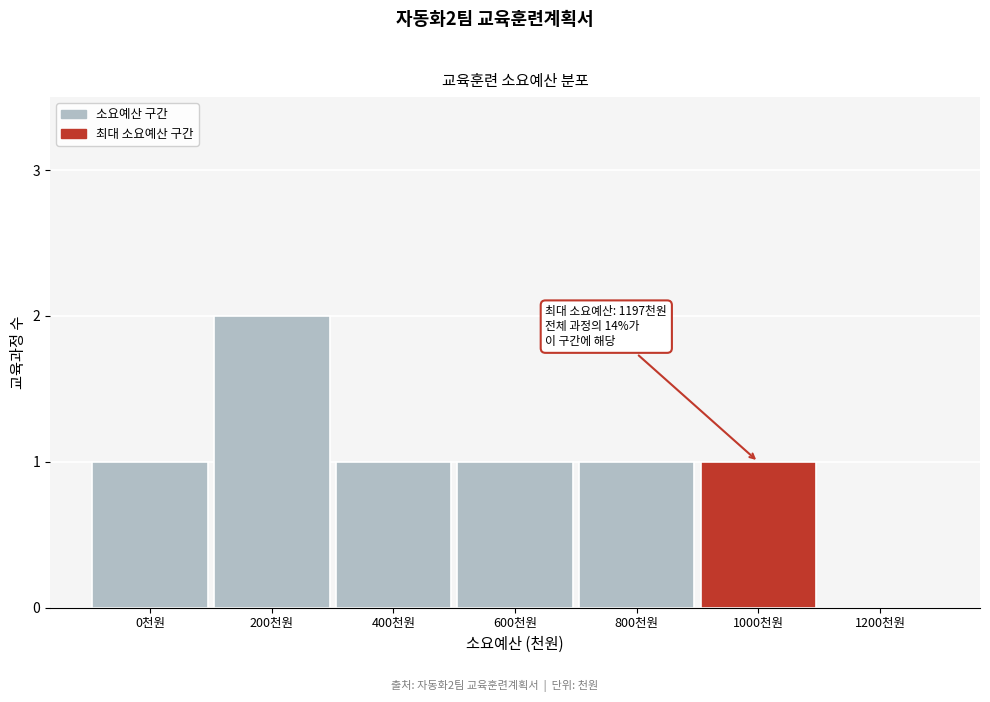

Reading left to right, transcribe all the data shown in this chart.

0천원=1	200천원=2	400천원=1	600천원=1	800천원=1	1000천원=1	1200천원=0